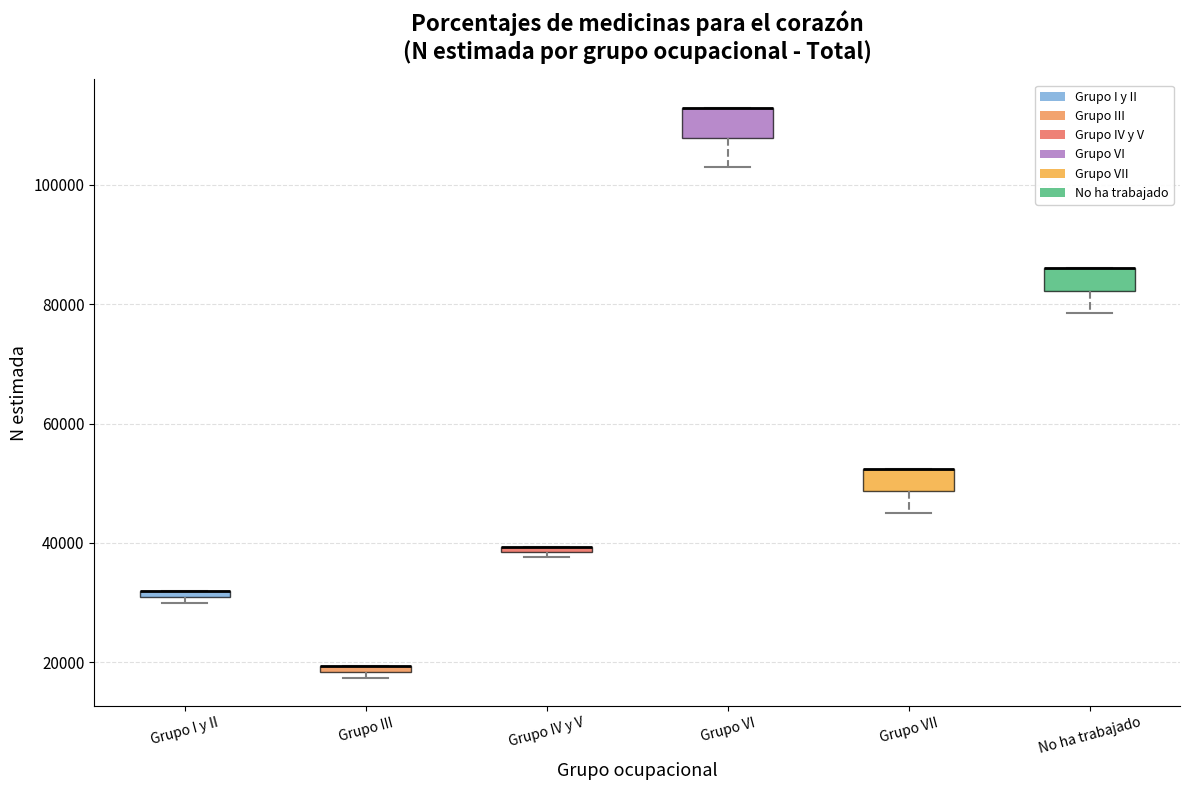

Where does the lower whisker of the box for No ha trabajado end on the y-axis? The values are not printed on the chart, so give them approximately, as read against the axis.

78000